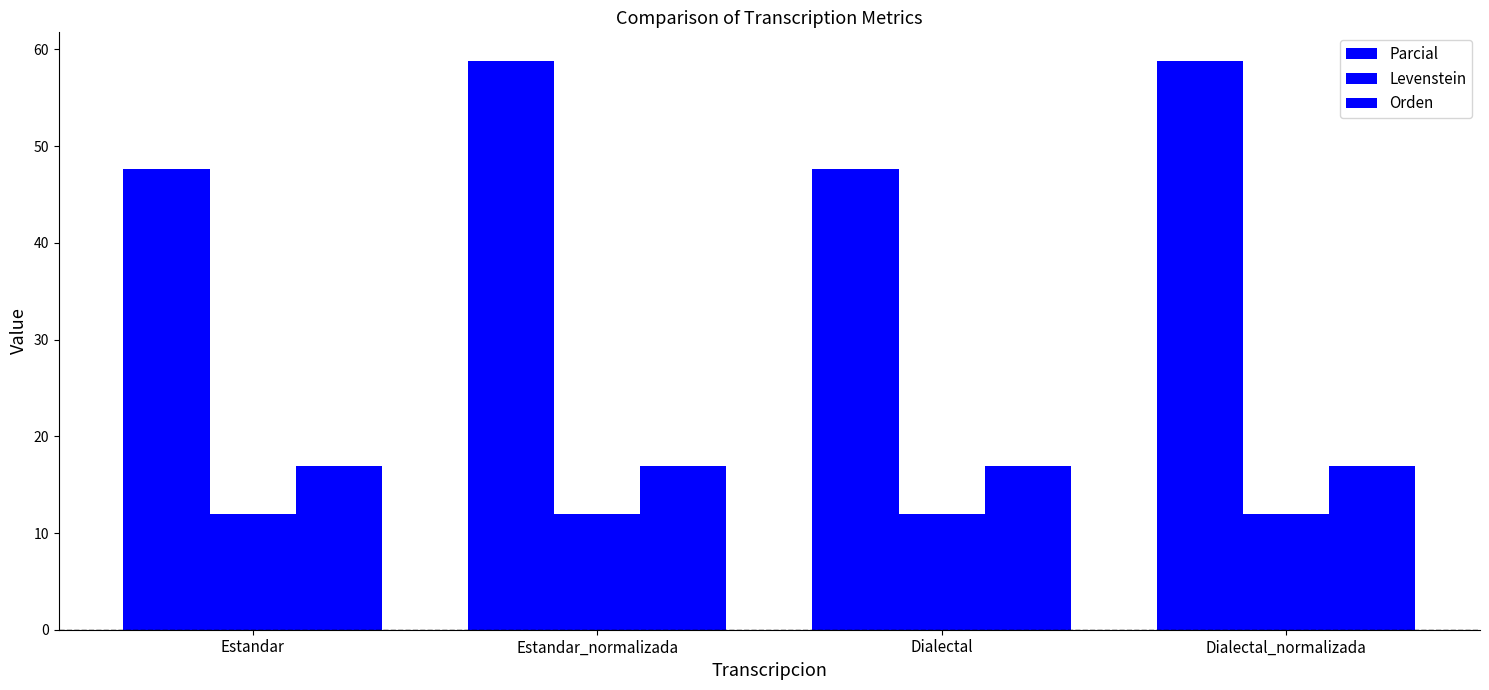

True or false: Levenstein has a value of 15.8 at Estandar.

False